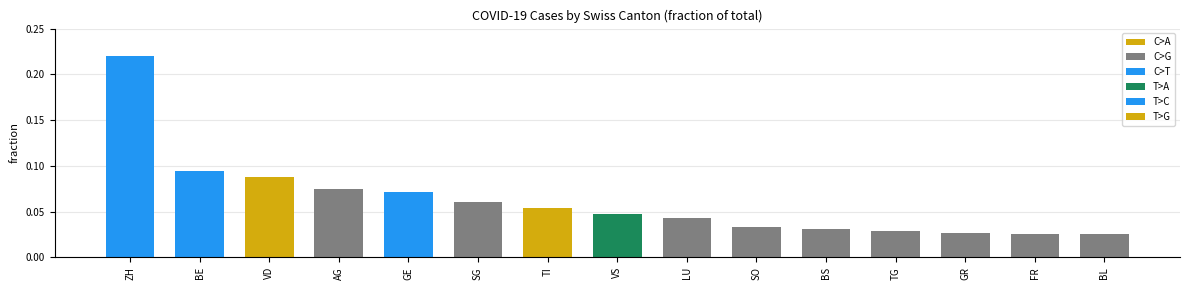

How many values are between 0 and 1?

15